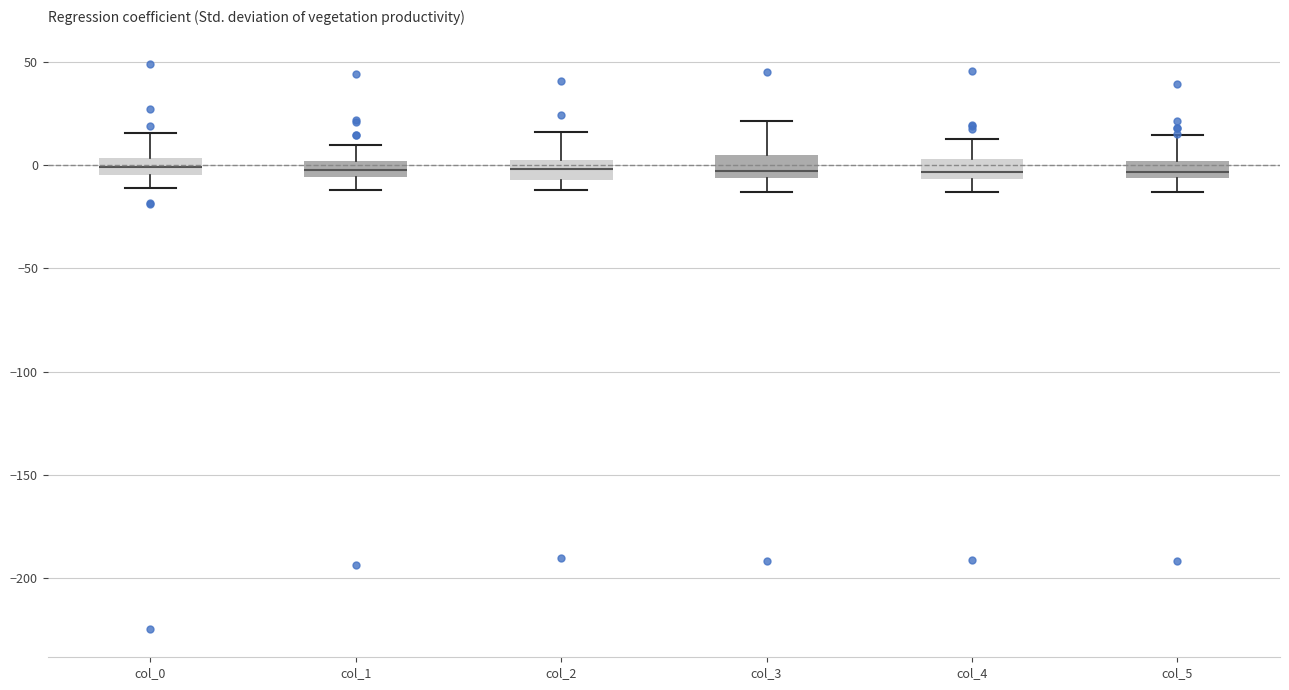

Reading left to right, transcribe this box plot: for each box, give where its median line is, the range the box spans, and where its two whiskers end, as read against the y-axis. The values are not printed on the chart, so give them approximately, as read against the axis.

col_0: median 0, box -5 to 5, whiskers -10 to 15
col_1: median 0 (inside the box), box -5 to 0, whiskers -10 to 10
col_2: median 0 (inside the box), box -5 to 0, whiskers -10 to 15
col_3: median -5 (just above the box's lower edge), box -5 to 5, whiskers -15 to 20
col_4: median -5 (inside the box), box -5 to 5, whiskers -15 to 15
col_5: median -5 (inside the box), box -5 to 0, whiskers -15 to 15